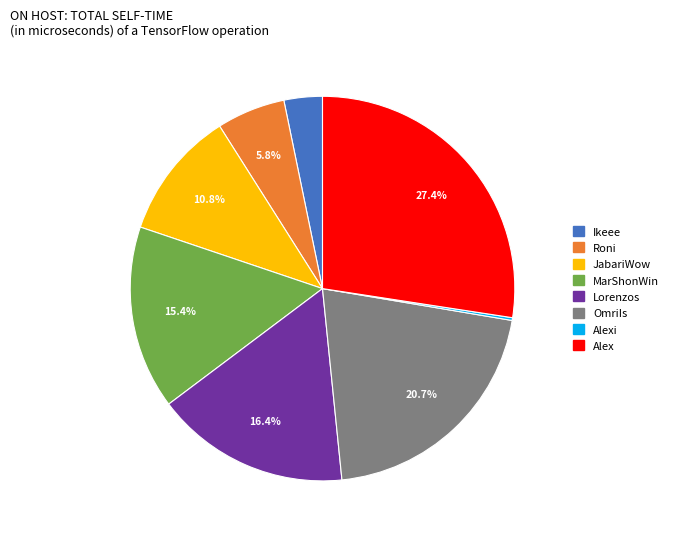

Is there any slice that represents more than half of the pie?

No